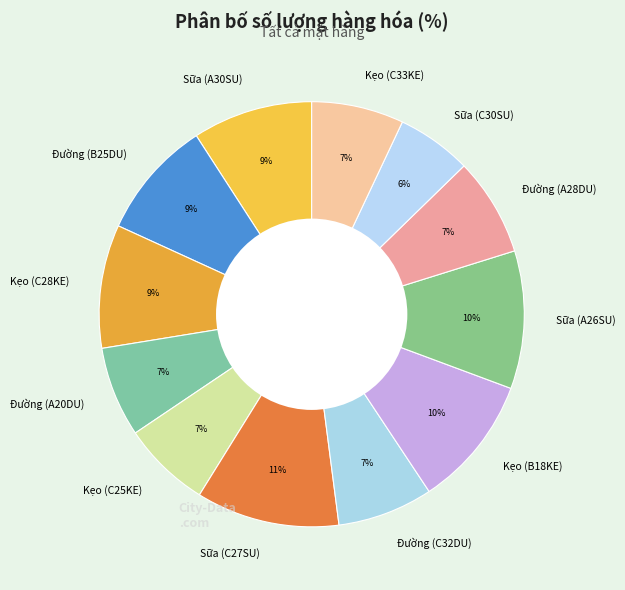

Count the number of slices in the pie.

12